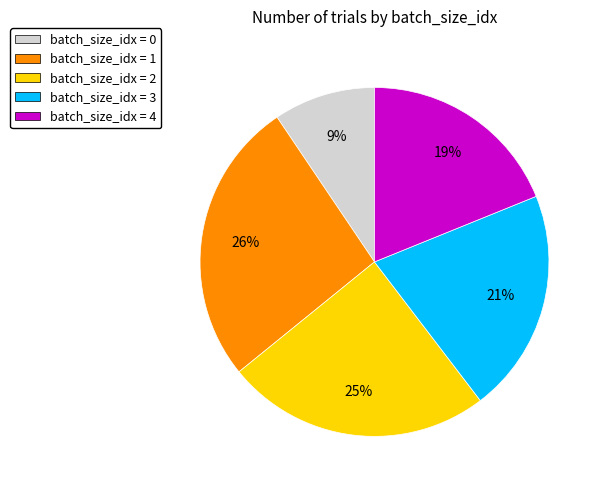

To the nearest percent, what is the difference between the largest and smallest slice percentages?

17%